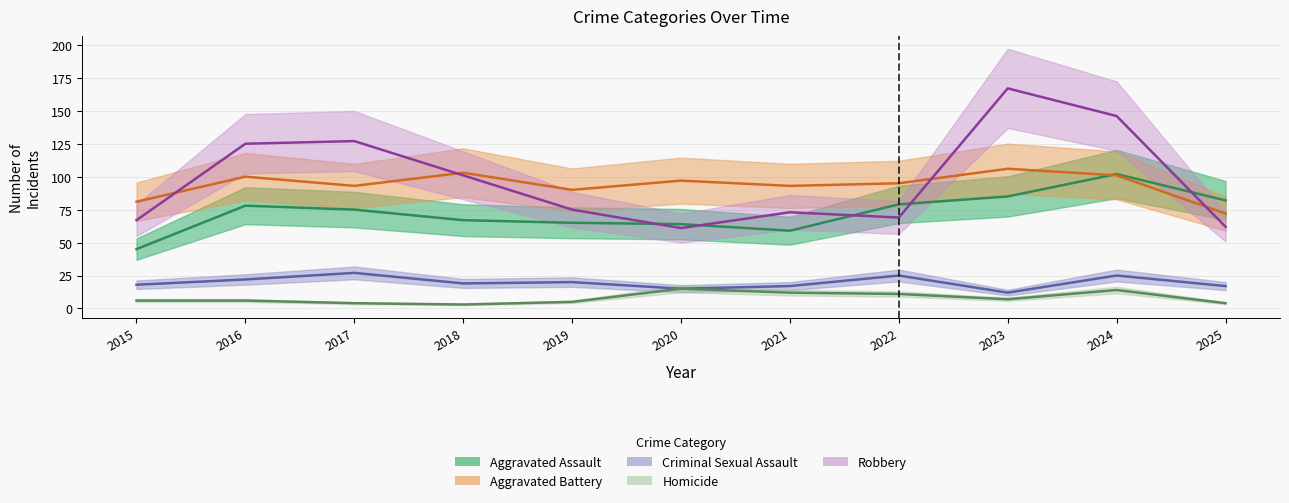

True or false: Homicide and Aggravated Assault cross at least once.

False